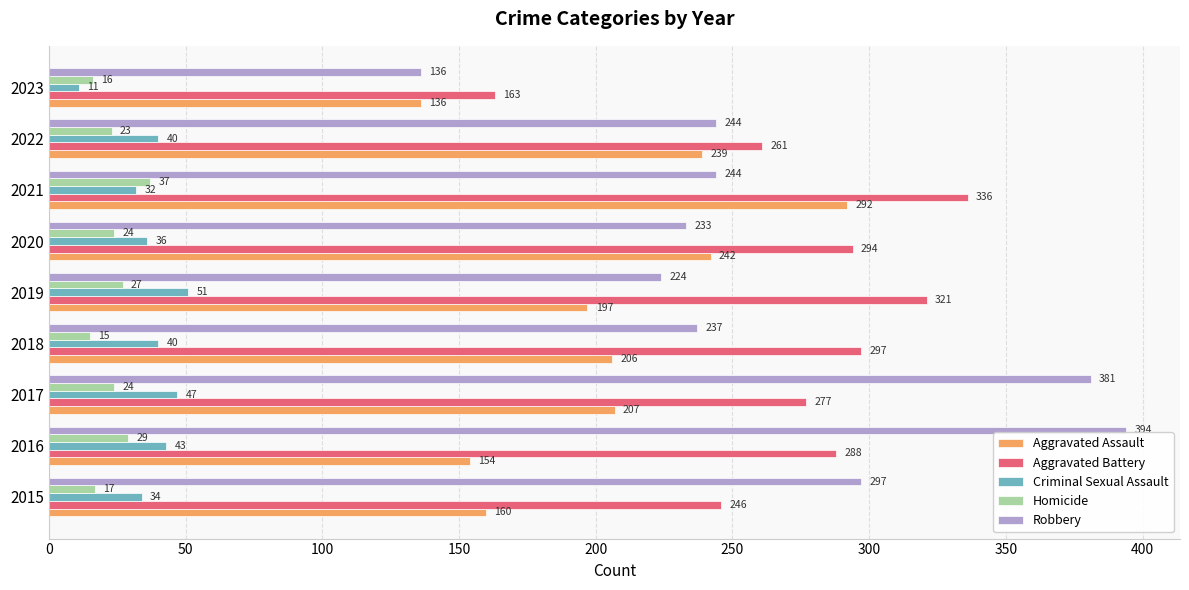

At which label is Criminal Sexual Assault closest to 31?

2021